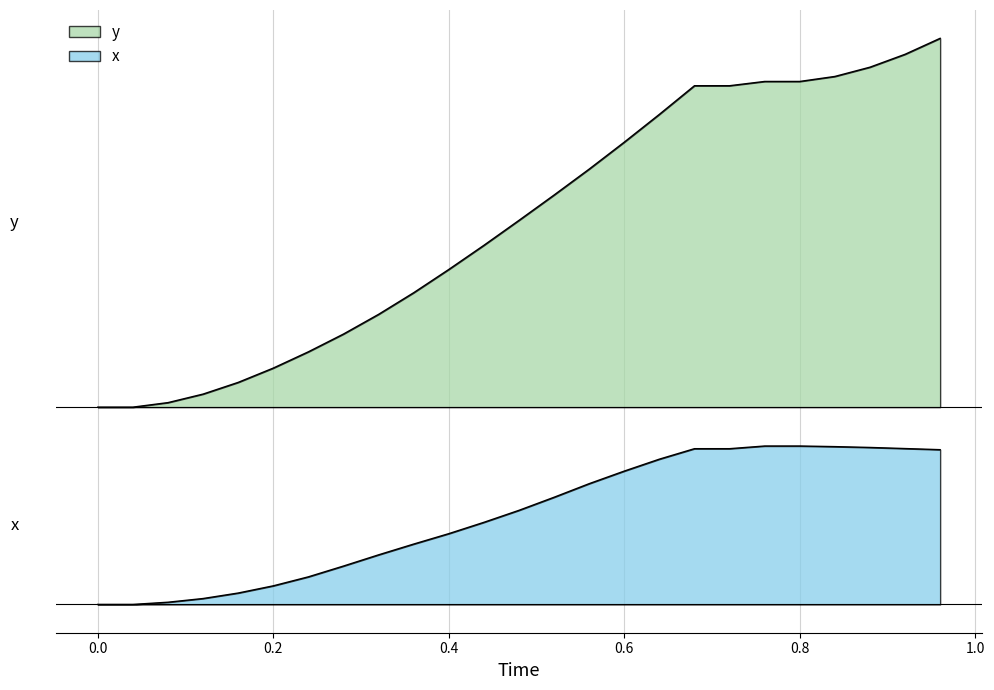

How many categories are shown in the chart?

25